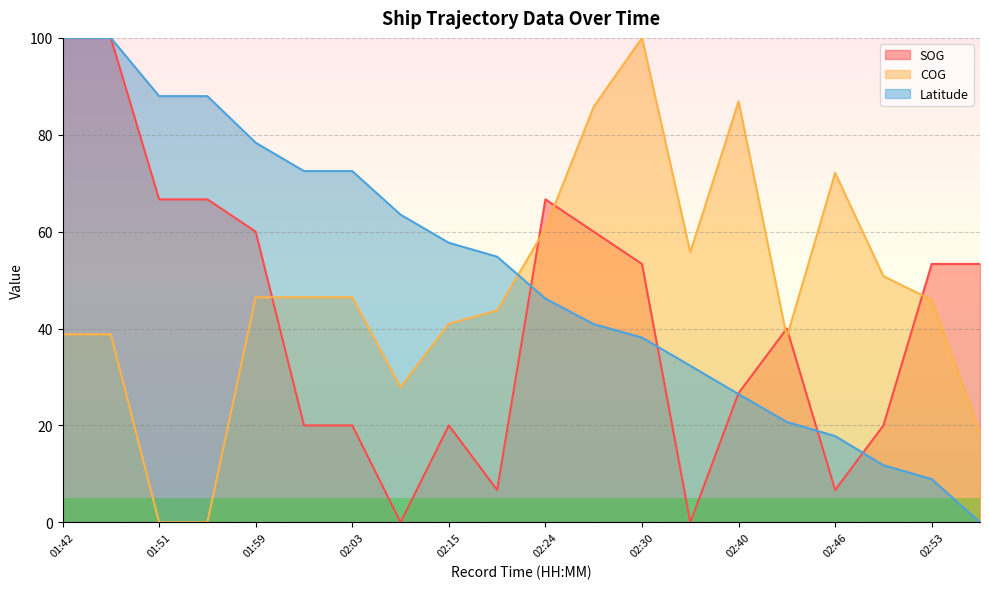

What is the difference between the maximum and second lowest values in the SOG series?

100.0